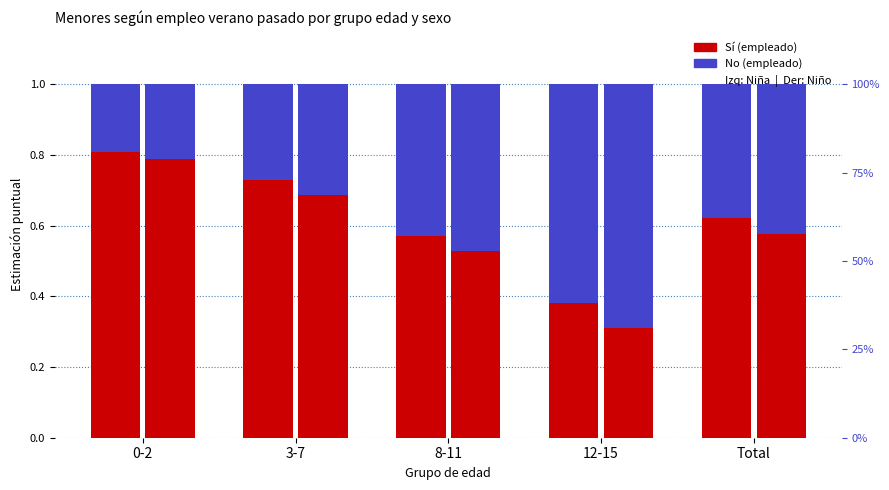

What is the lowest value of the Niña - No series?

0.2